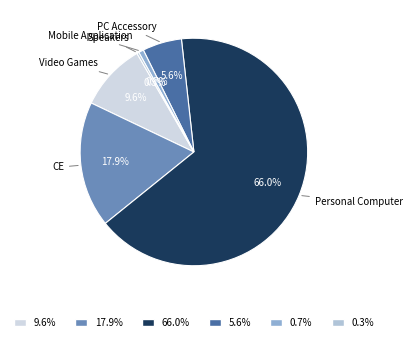

What is the total percentage of Speakers and PC Accessory?

5.9%